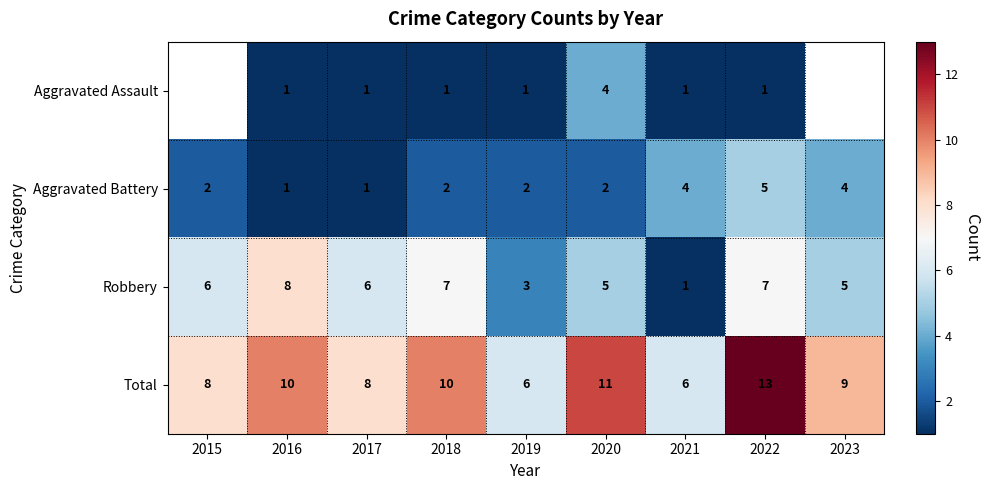

At which label does Total first exceed 9?

2016